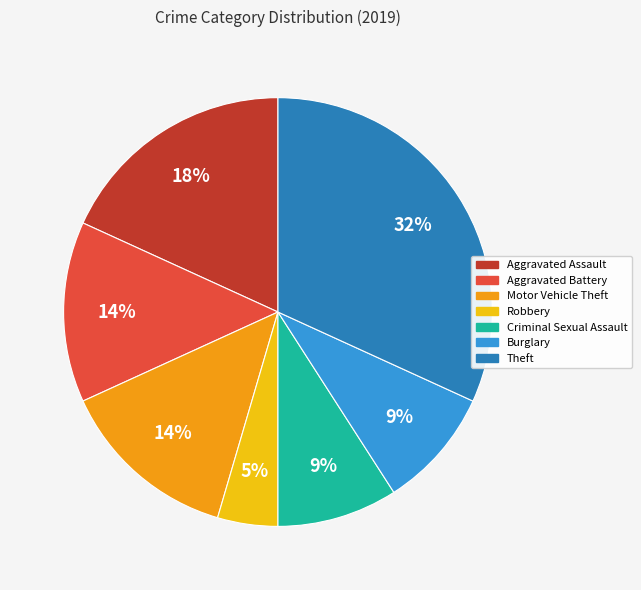

Is there a majority slice in this chart?

No